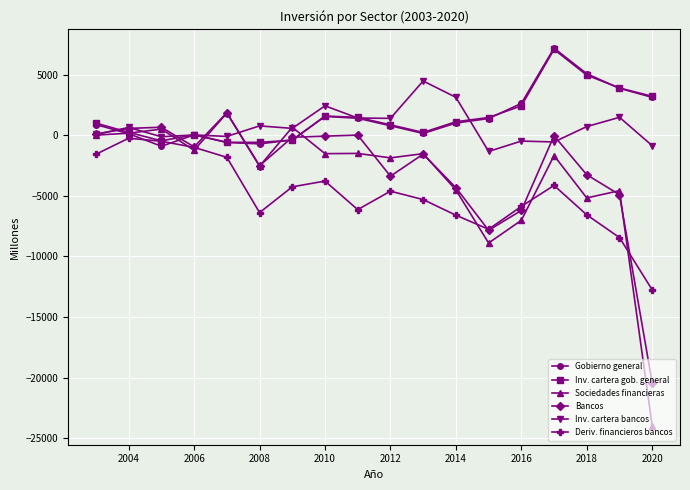

Which series has the widest spread of values?

Sociedades financieras